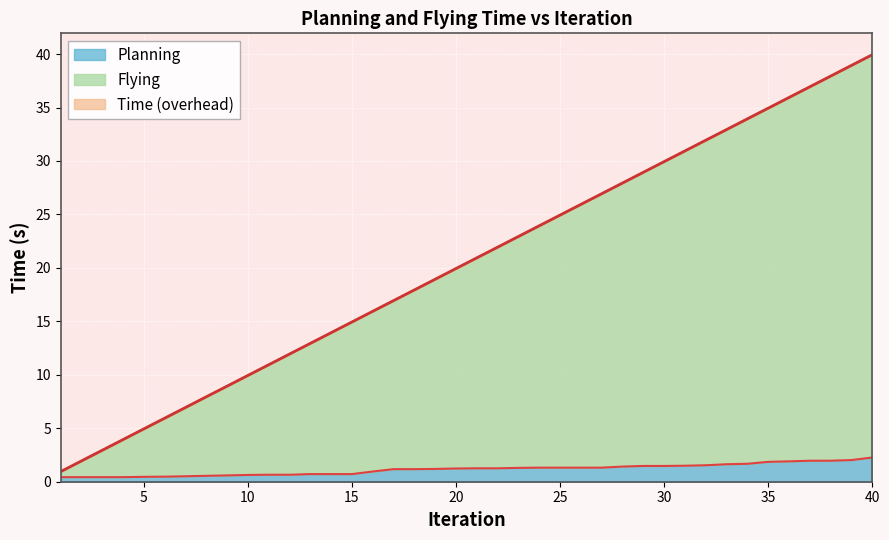

What is the sum of the Time values at 3 and 23?

25.9